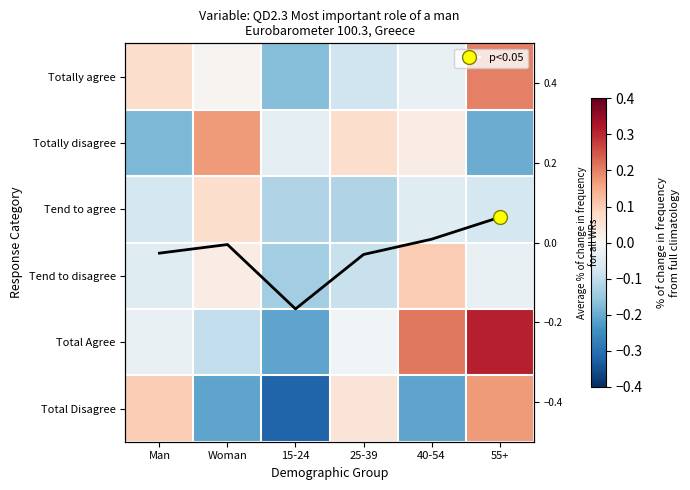

Which series changed the most between 25-39 and 40-54?

Total Disagree